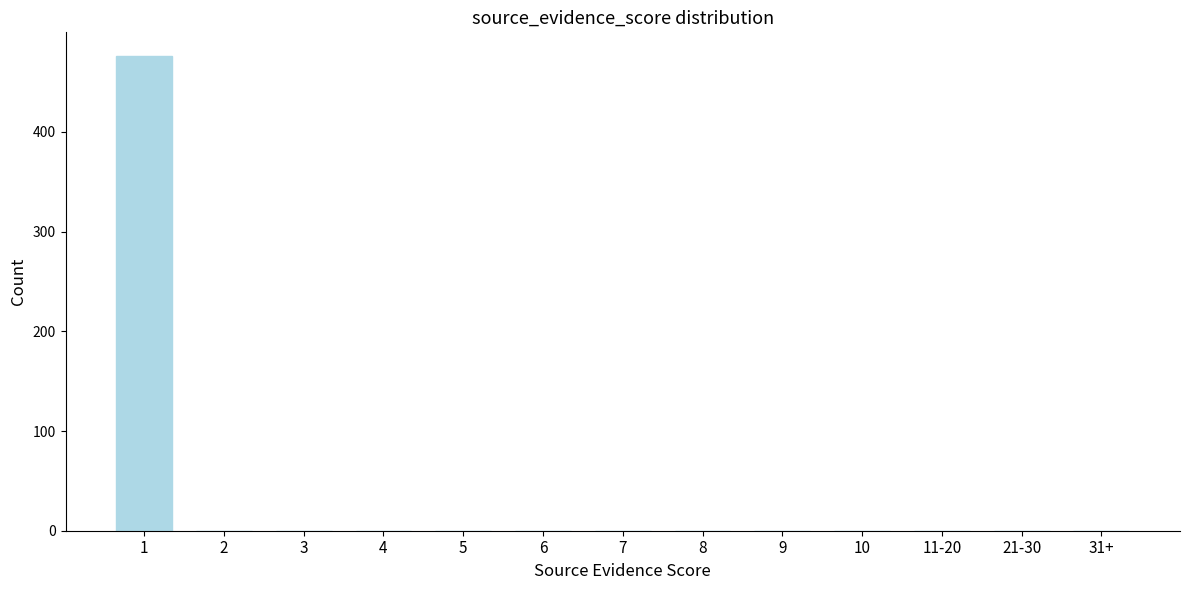

Reading right to left, what are all the values shown in this chart?

31+=0	21-30=0	11-20=0	10=0	9=0	8=0	7=0	6=0	5=0	4=0	3=0	2=0	1=476